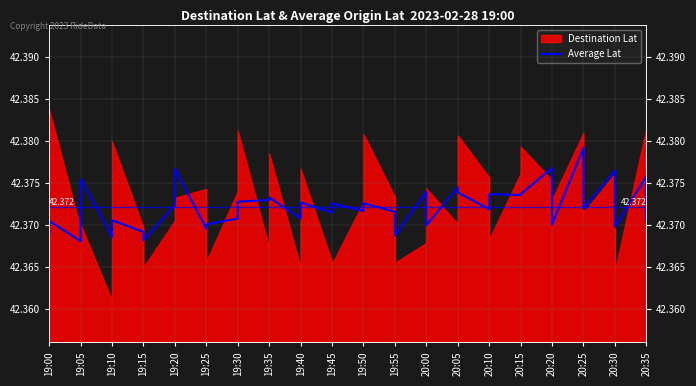

Which category has the lowest value across all series?

19:05